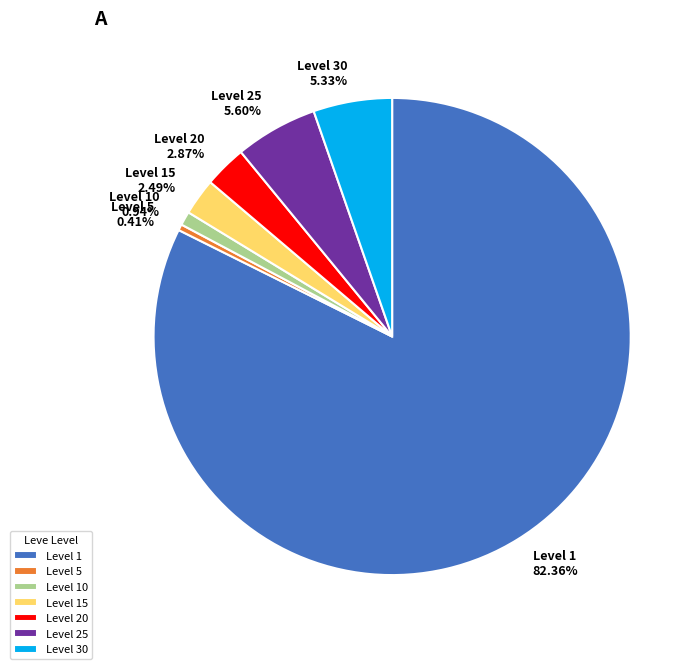

Approximately how many times larger is the value at Level 1 compared to Level 25?

14.7